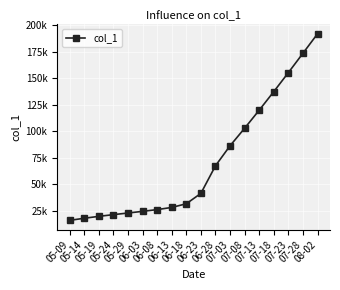

Is this an area chart (filled region under the line)?

No